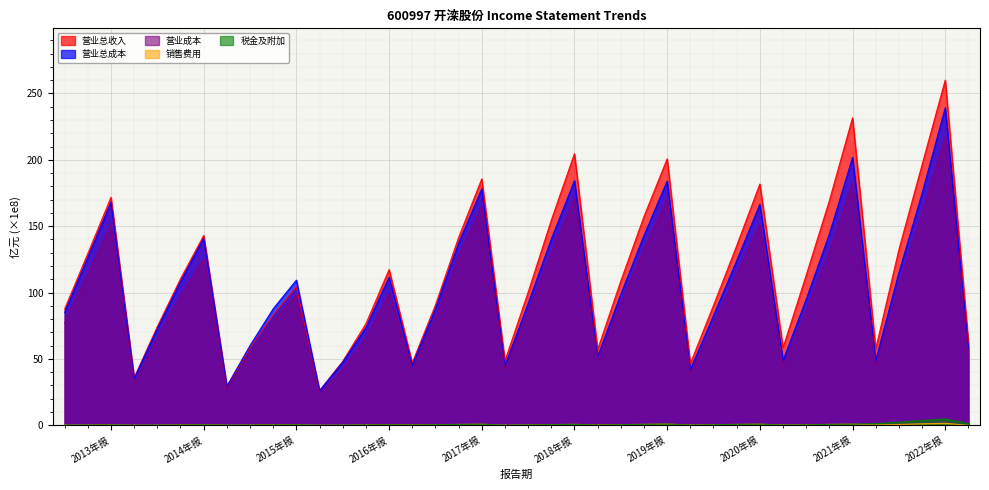

How many data points in TOTAL_OPERATE_COST are less than 98?

20